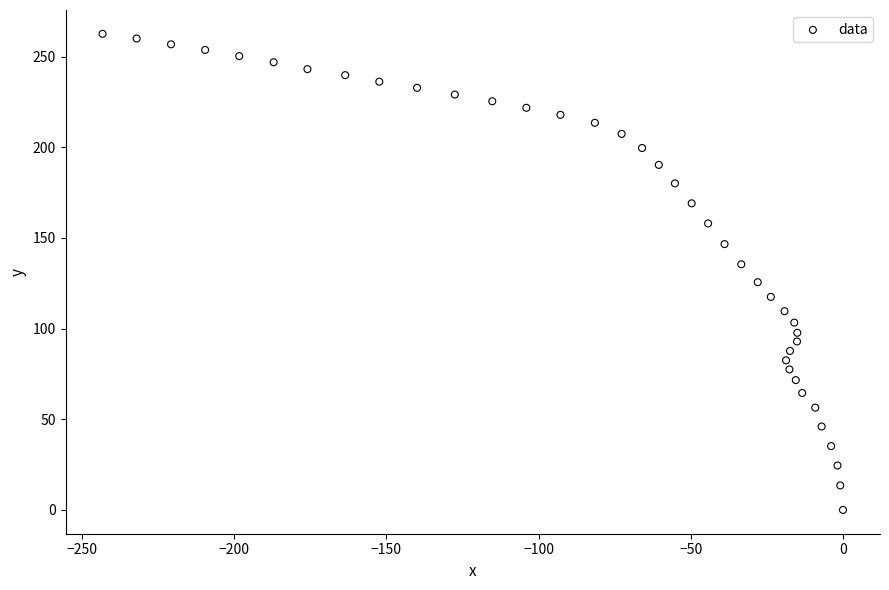

What is the range of X values (max minus min)?

243.2